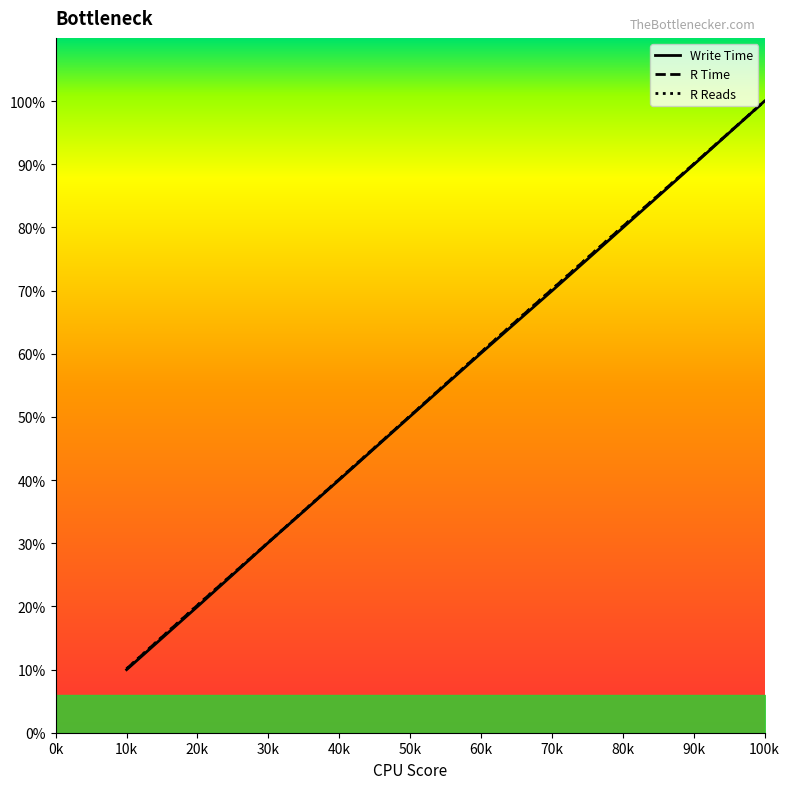

At which category is the sum across all series the highest?

100k